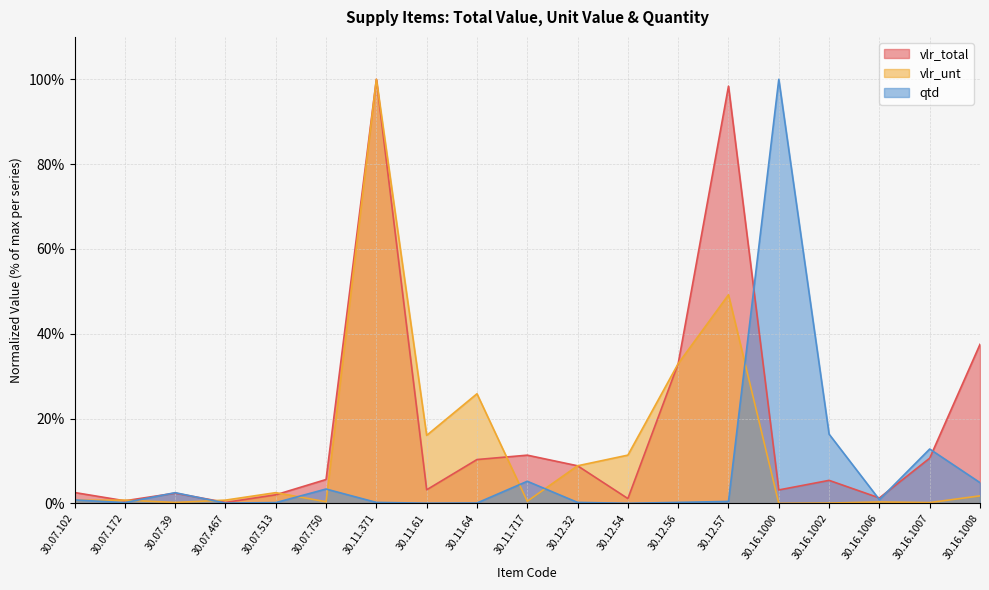

In vlr_total, how many points are lower than both neighbors (excluding endpoints)?

6